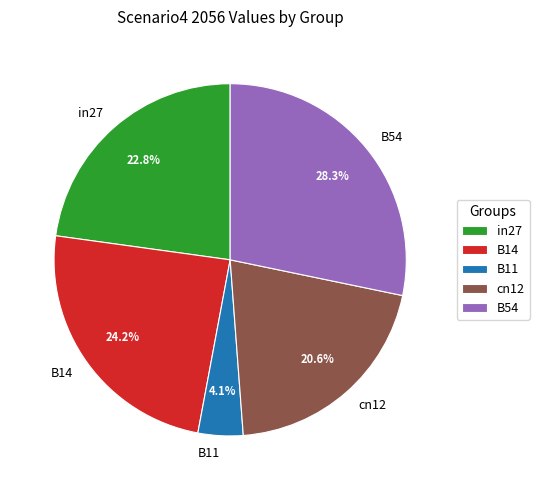

To the nearest percent, what portion does B14 represent?

24%